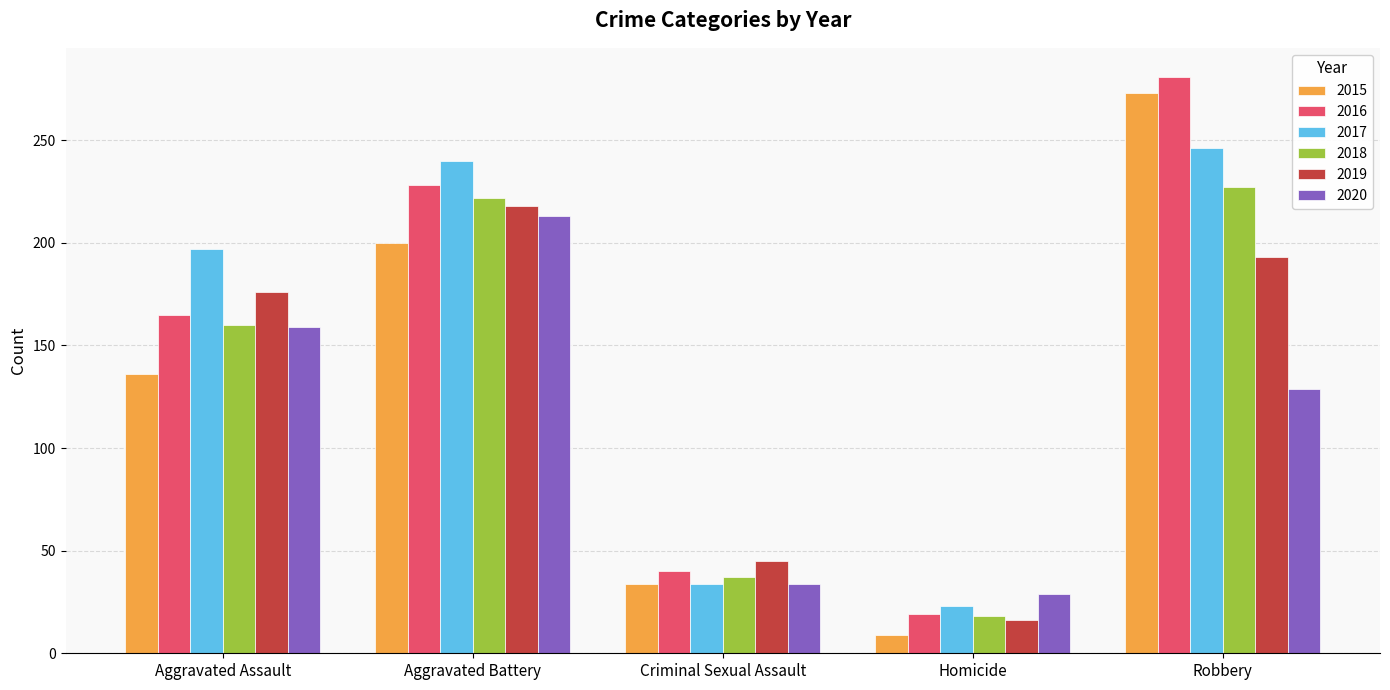

What is the approximate value of 2017 at Aggravated Battery?

240